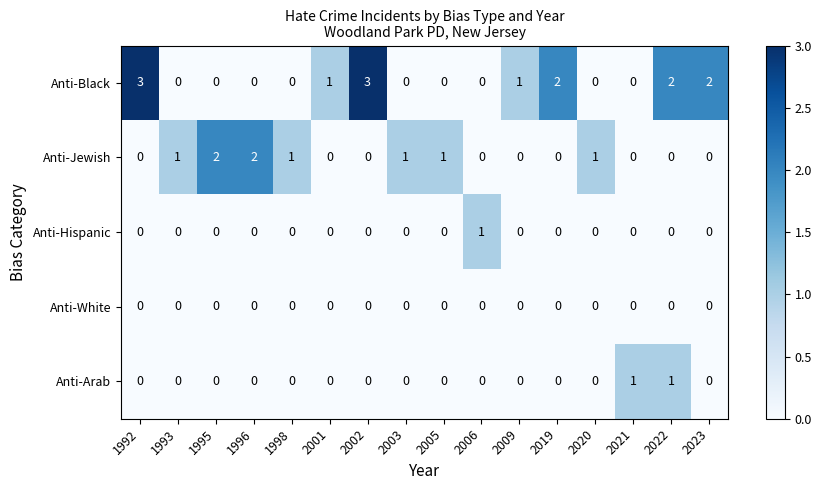

How many categories are shown in the chart?

16